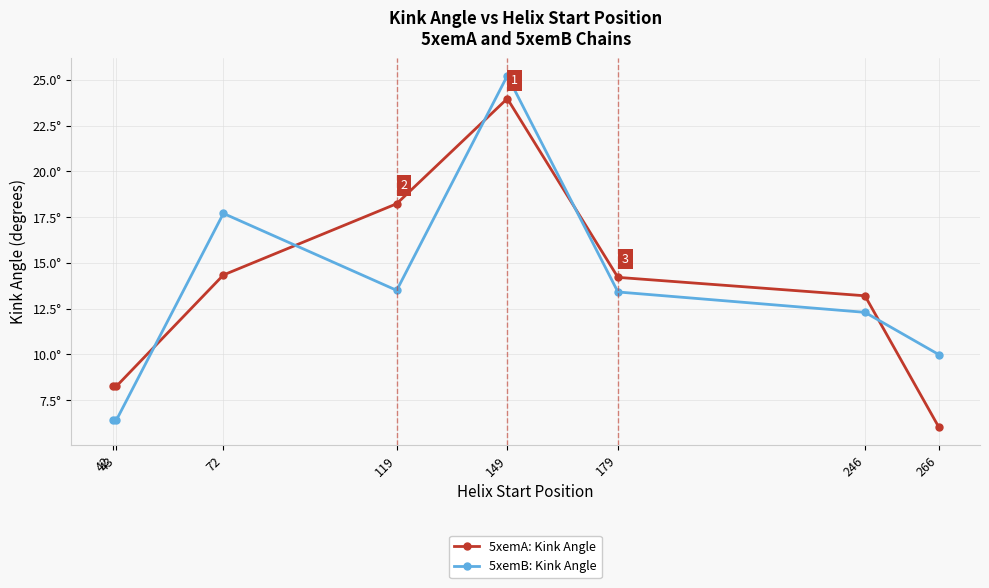

What are all the series names shown in the legend?

5xemA: Kink Angle, 5xemB: Kink Angle